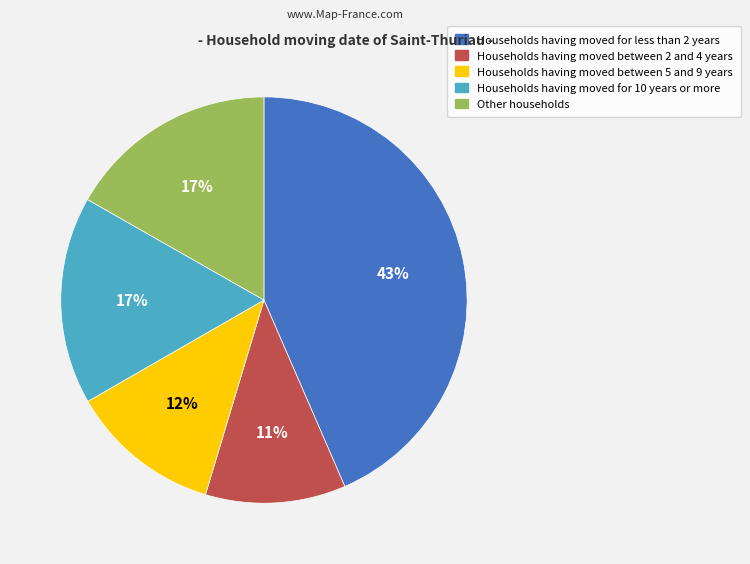

To the nearest percent, what is the average slice percentage?

20%